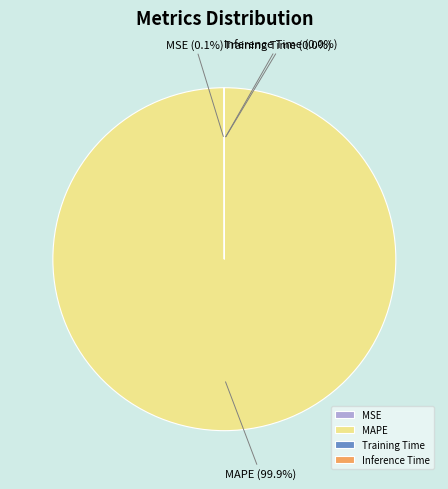

Which category has the biggest portion of the pie?

MAPE